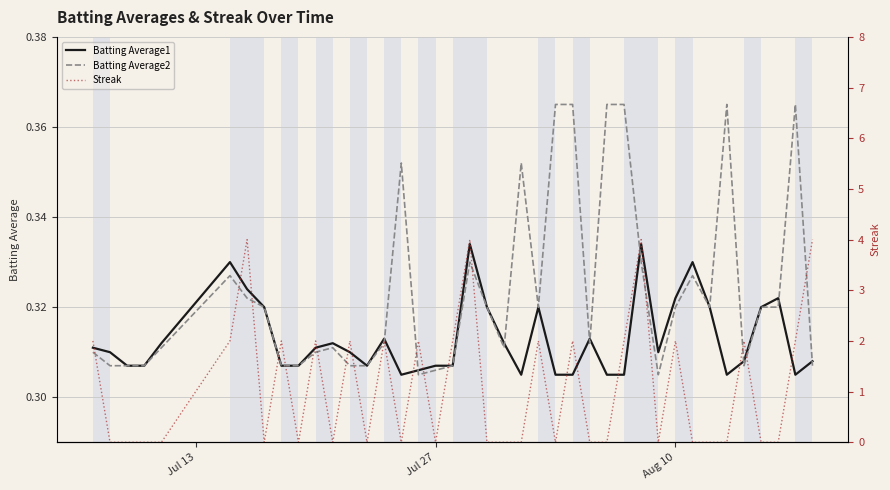

True or false: Batting Average2 has a value of 0.1 at Aug 10.

False